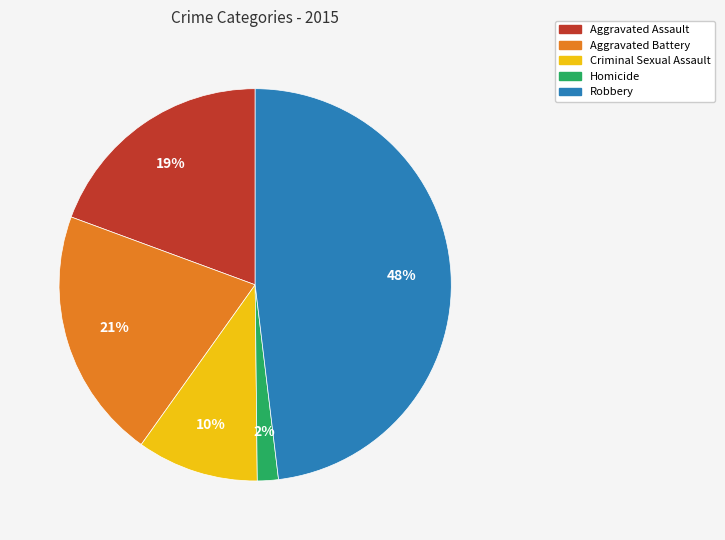

Approximately how many times larger is the value at Criminal Sexual Assault compared to Robbery?

0.2